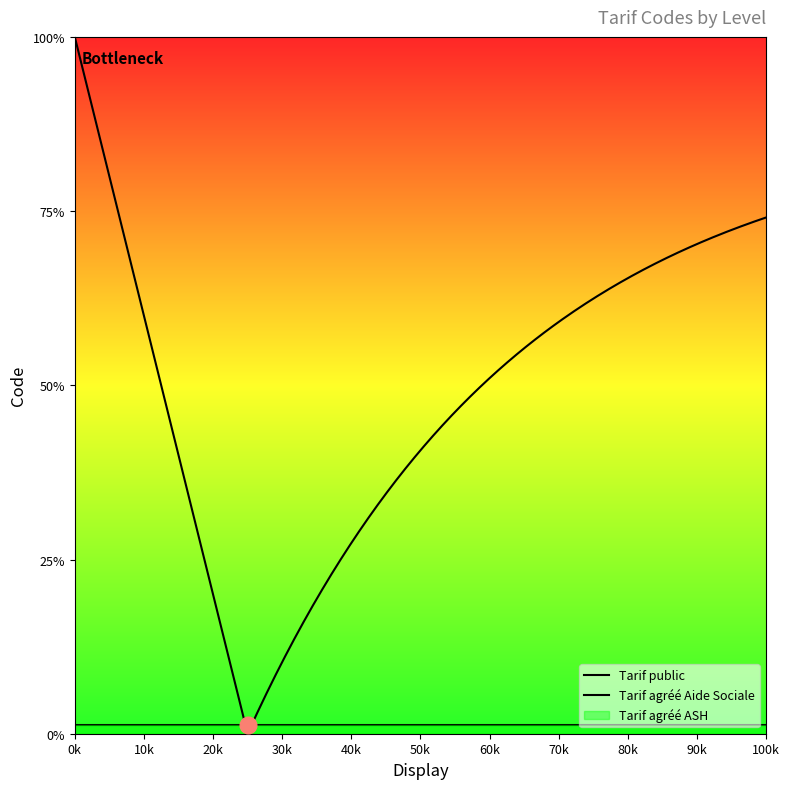

Rank the categories by value from lowest to highest.

Tarif public, Tarif agréé Aide Sociale, Tarif agréé ASH